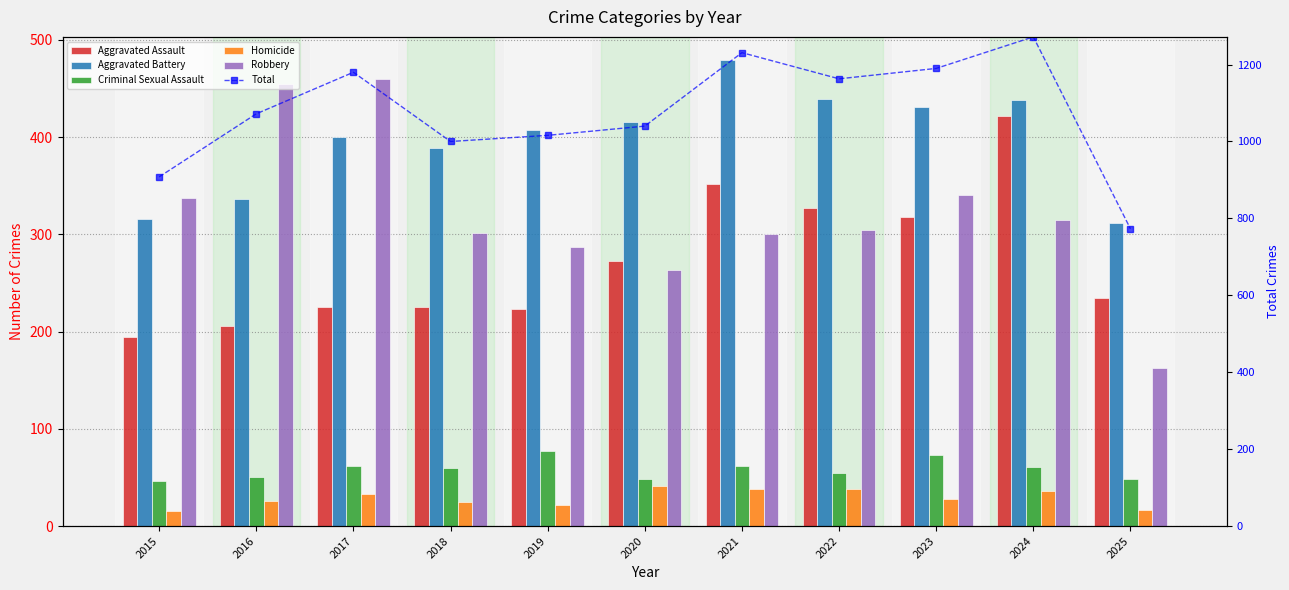

What is the lowest value of the Robbery series?

162